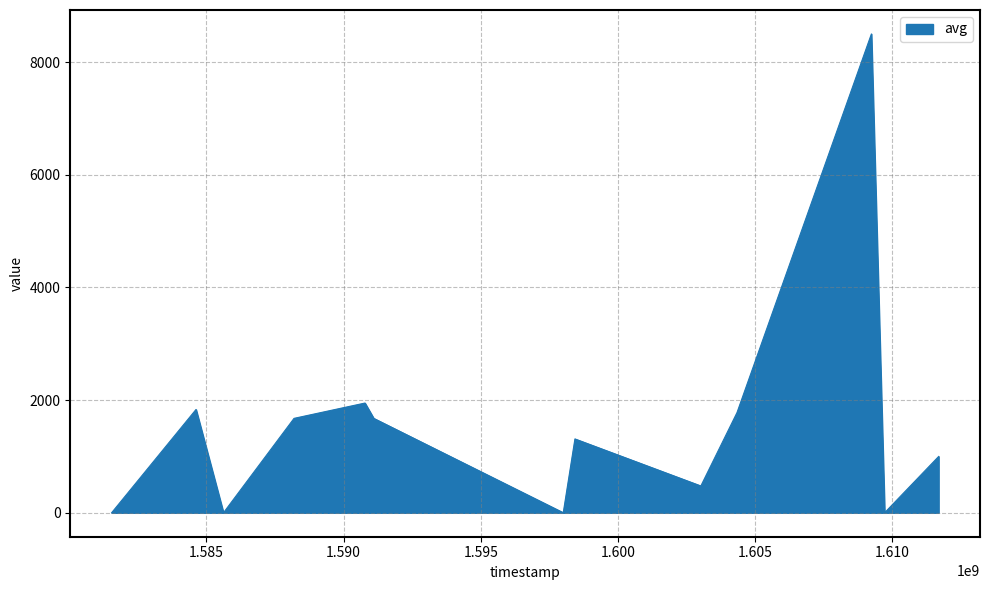

What is the smallest value displayed?

1